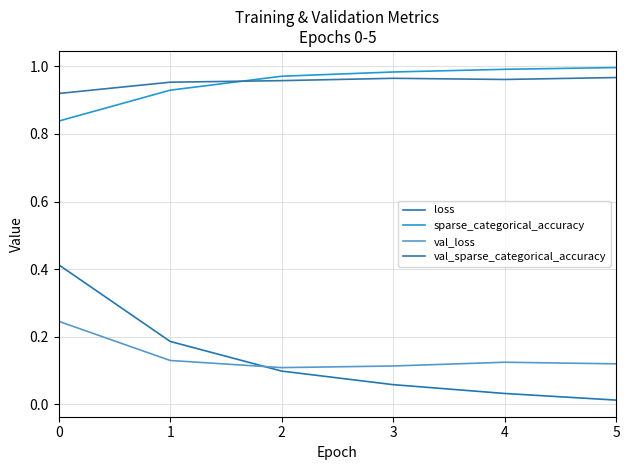

The val_loss series shows 0.2 at 4. True or false?

False